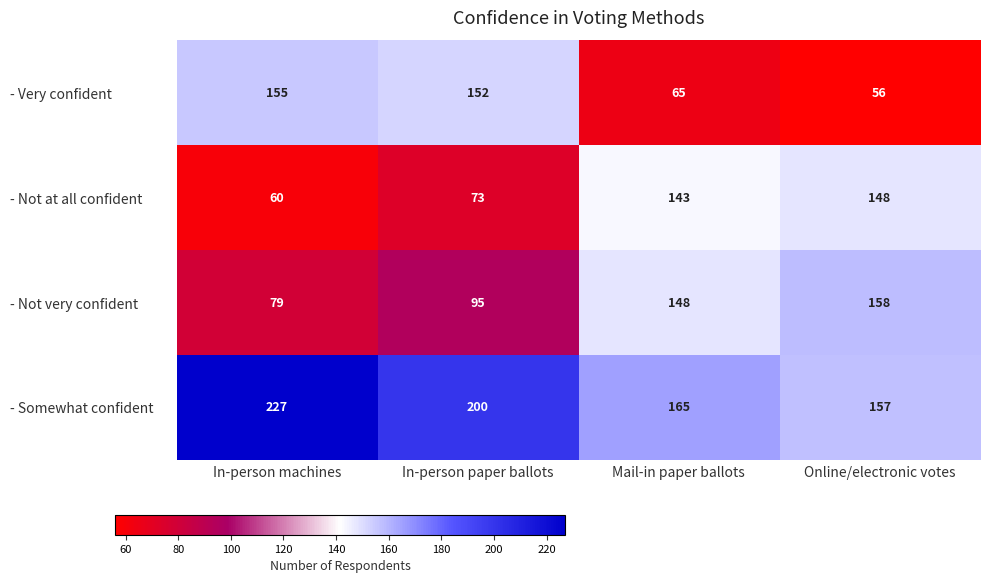

Which category has the lowest value across all series?

Online/electronic votes